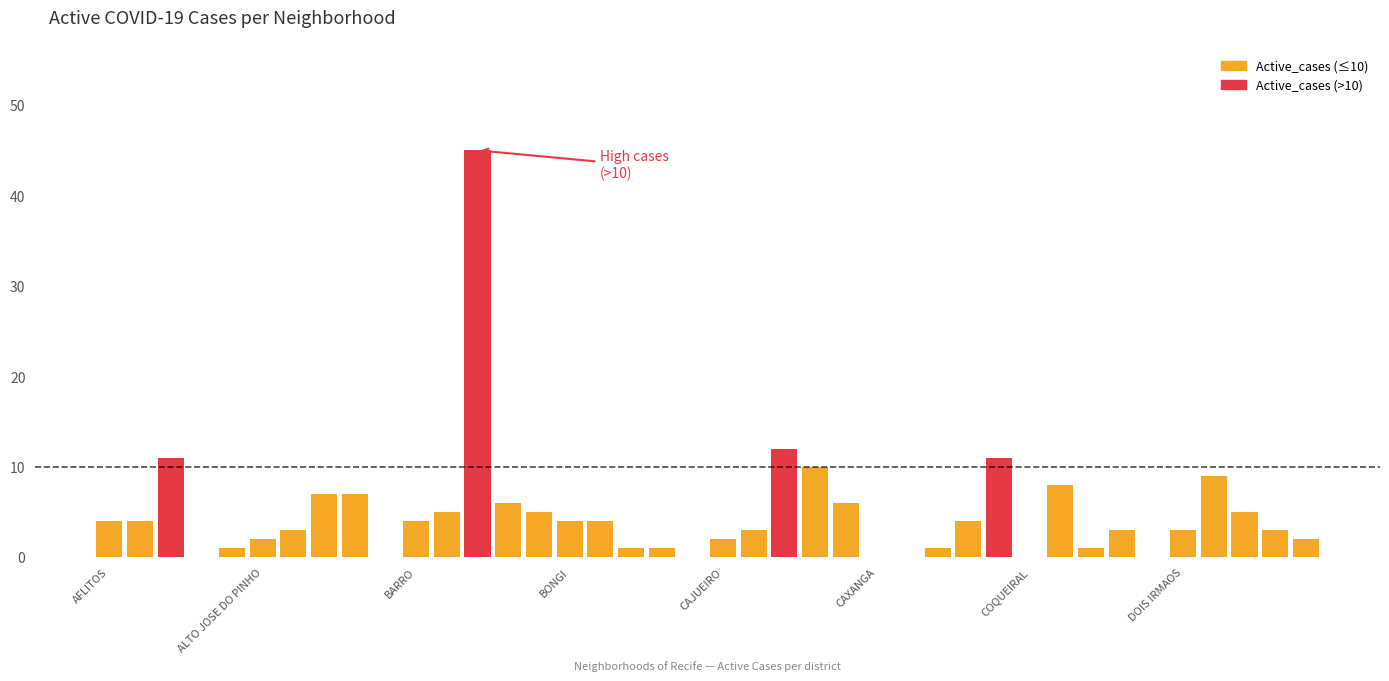

What is the sum of all values?

197